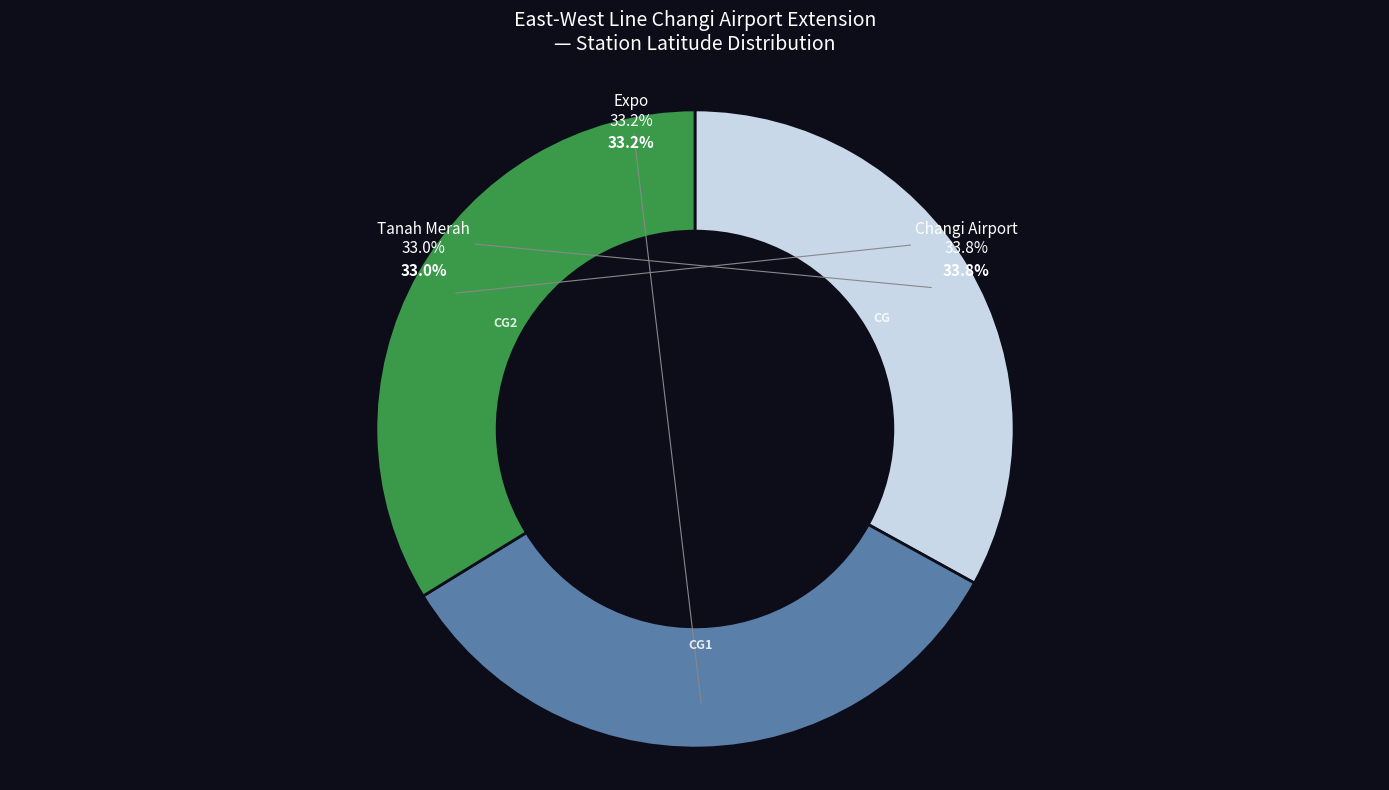

To the nearest percent, what is the difference between the Tanah Merah and Changi Airport slice percentages?

1%